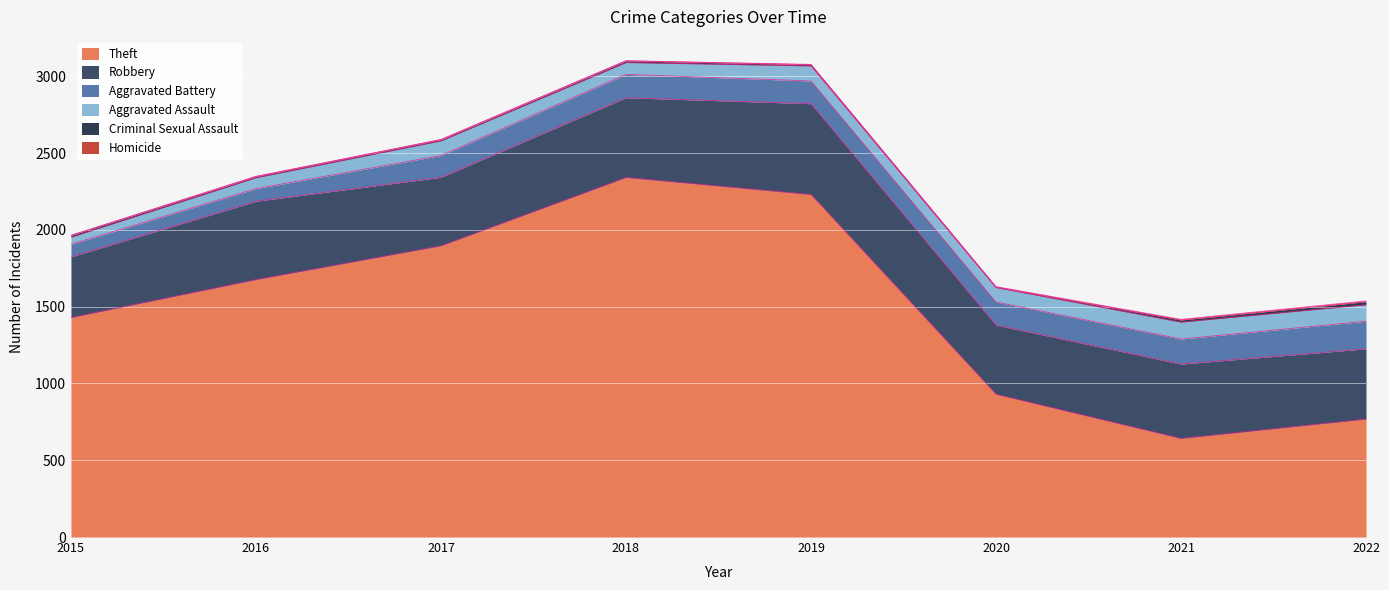

Reading left to right, what are all the values shown in this chart?

Theft: 1429	1676	1896	2341	2230	930	642	768
Robbery: 395	510	446	519	591	450	484	457
Aggravated Battery: 82	82	142	152	148	150	163	180
Aggravated Assault: 46	71	95	77	98	94	110	107
Criminal Sexual Assault: 12	8	8	11	8	3	14	20
Homicide: 0	1	1	1	2	3	4	5